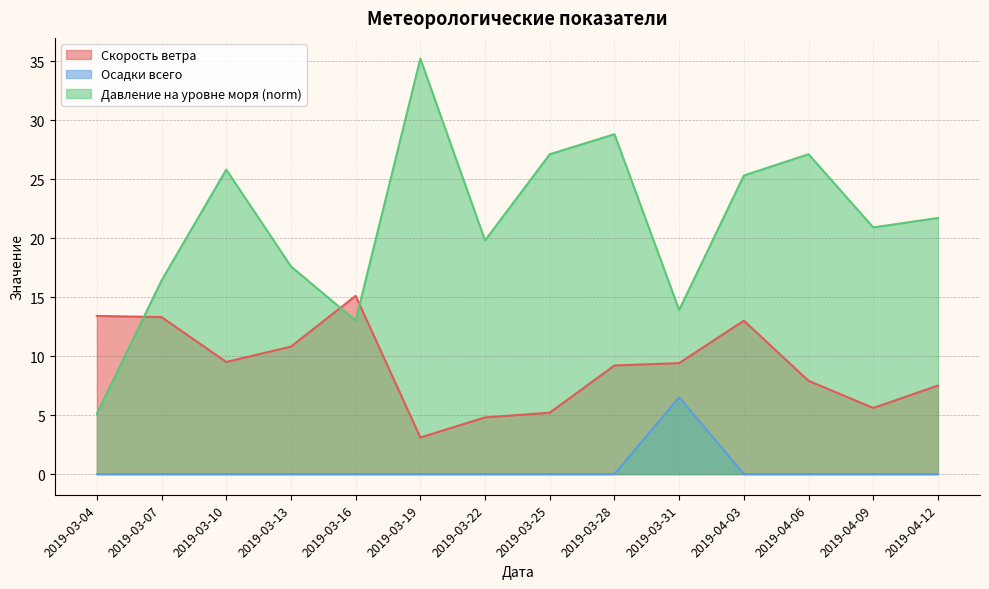

Which category has the highest value across all series?

2019-03-19